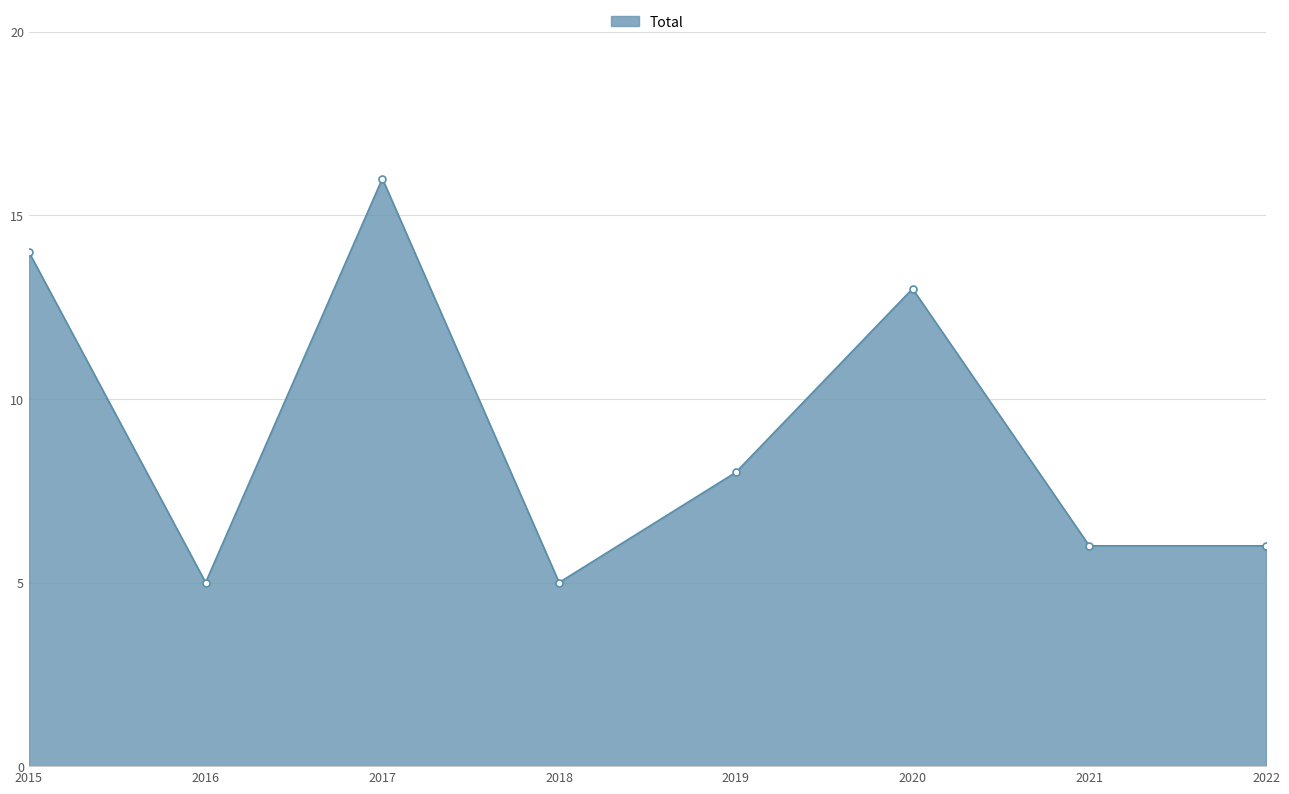

What is the value of the 1st point from the left?

14